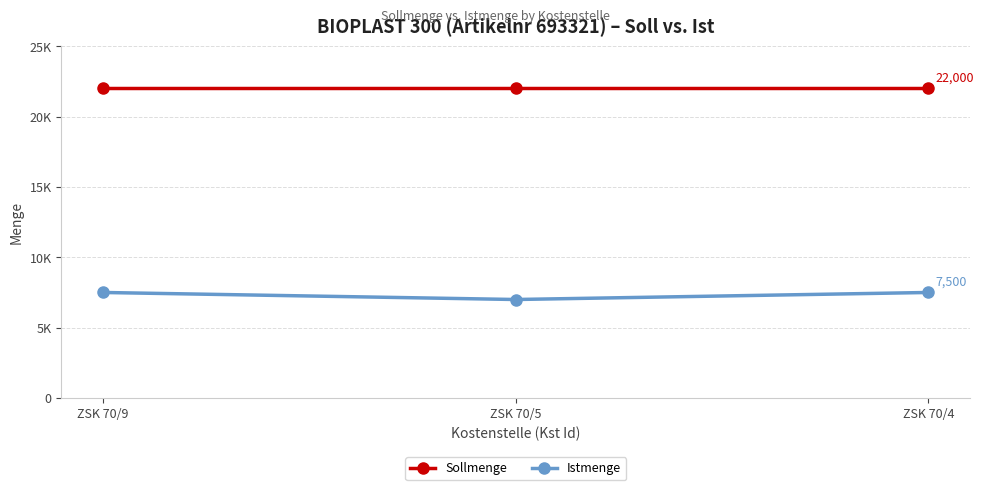

What is the sum of all Sollmenge values?

66000